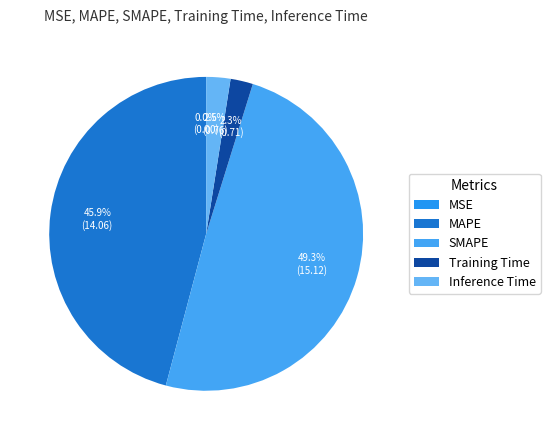

To the nearest percent, what is the average slice percentage?

20%